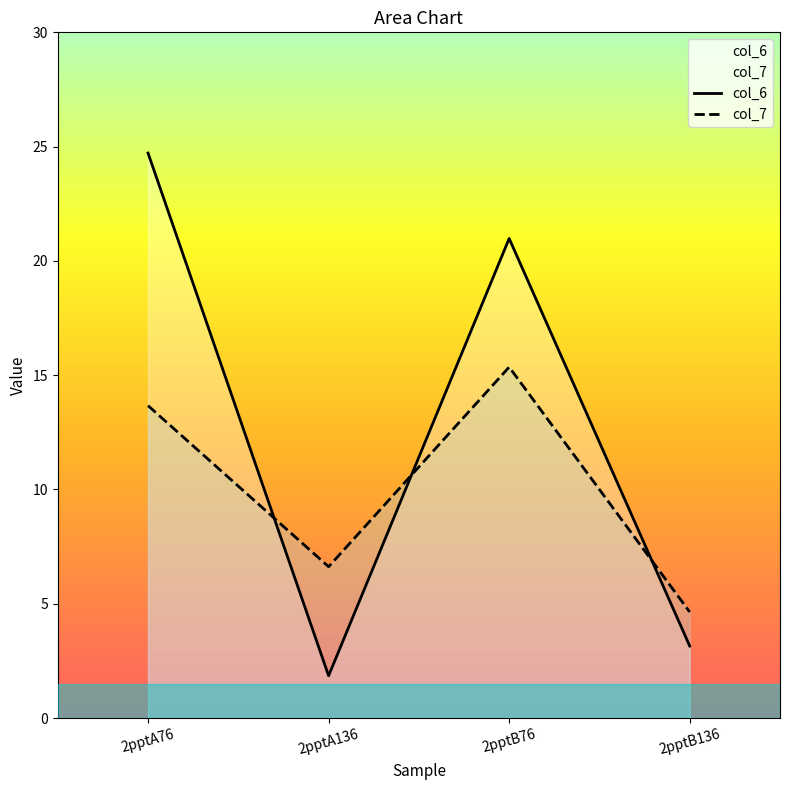

Is the value of col_7 at 2pptA76 greater than the value of col_6 at 2pptB136?

Yes